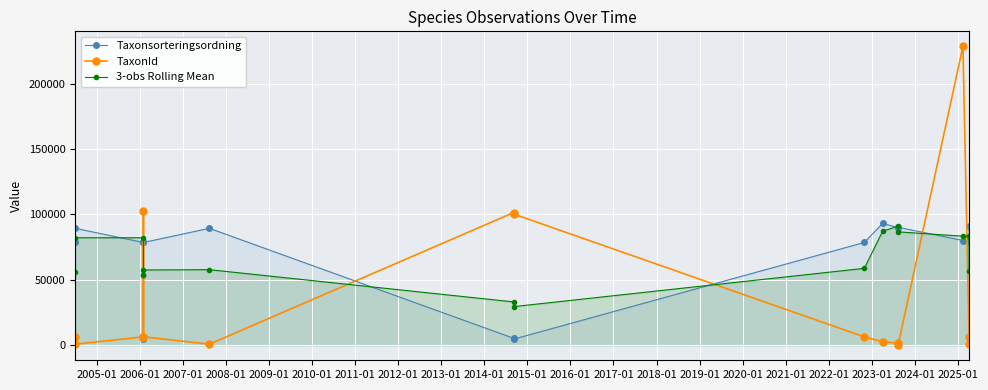

True or false: Taxonsorteringsordning and TaxonId intersect in this chart.

True